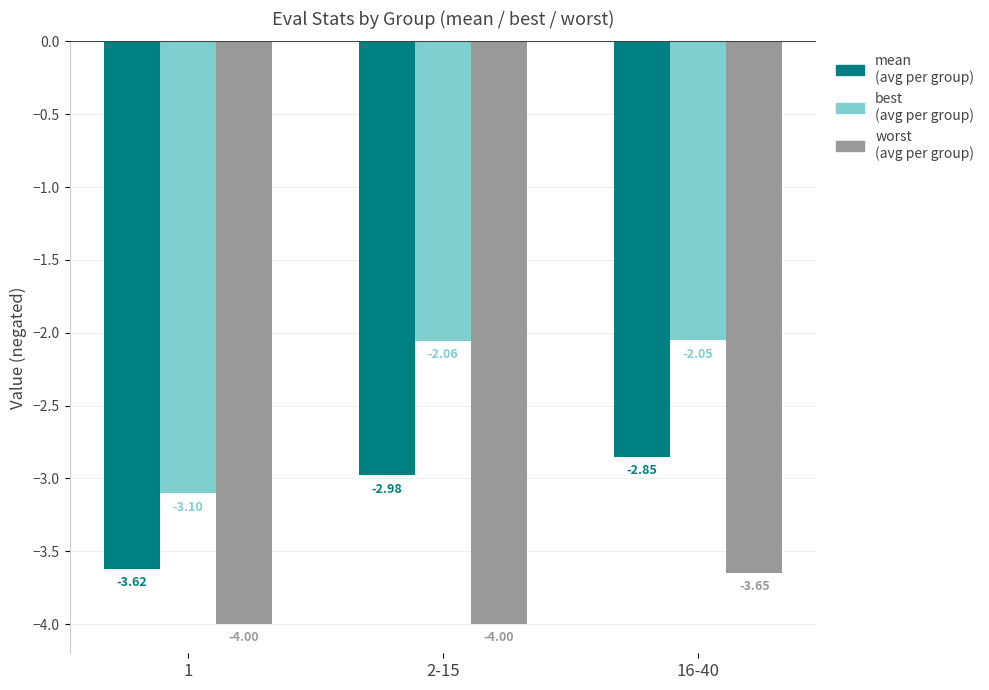

What is the spread (max minus min) of values at 2-15?

1.9